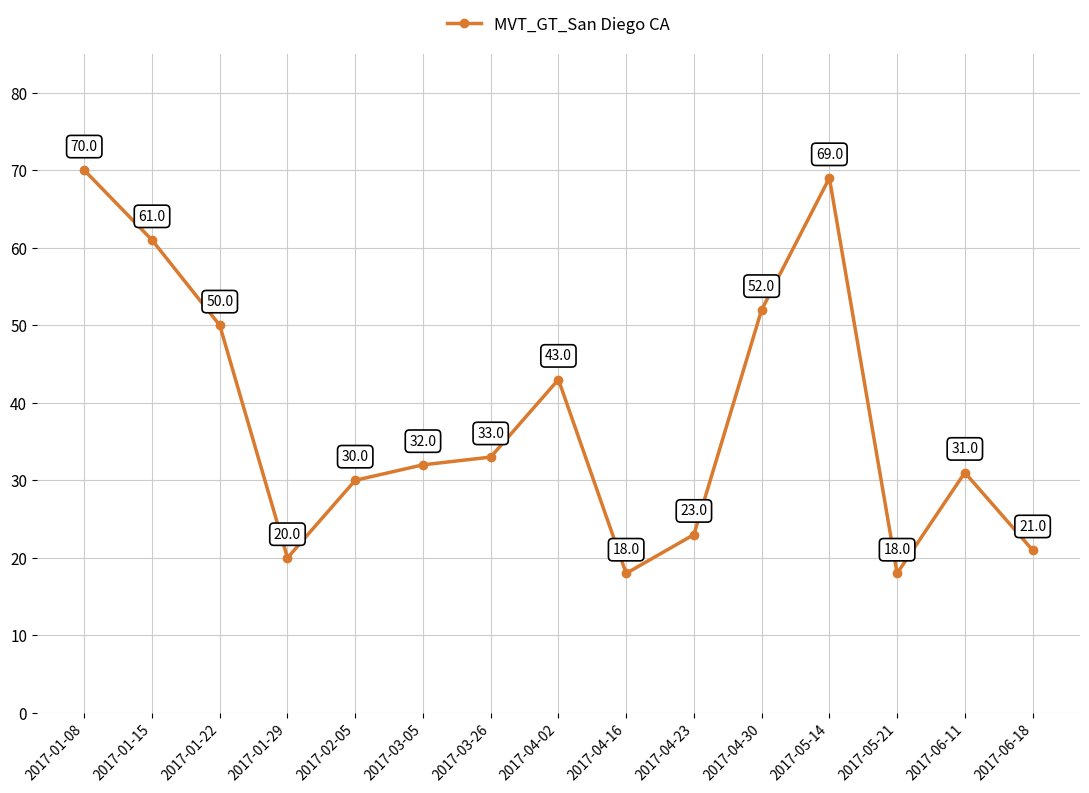

True or false: the data shows 81 at 2017-04-30.

False